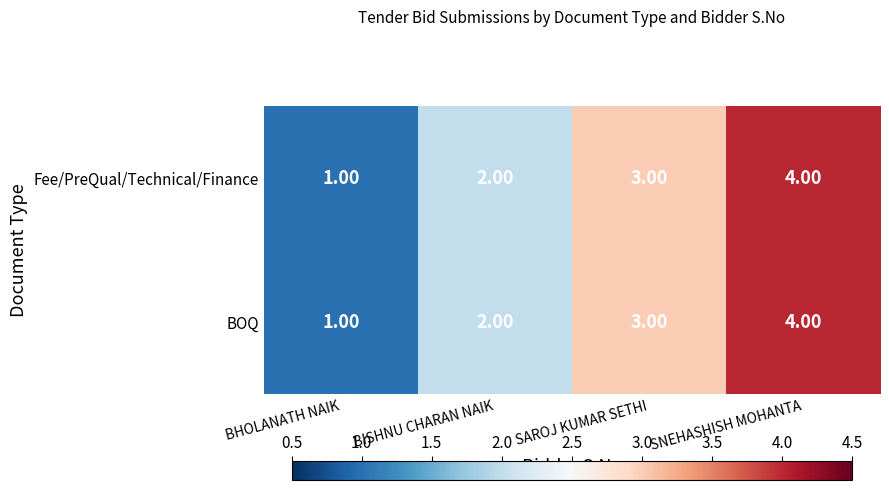

At which label is BOQ closest to 2?

BISHNU CHARAN NAIK